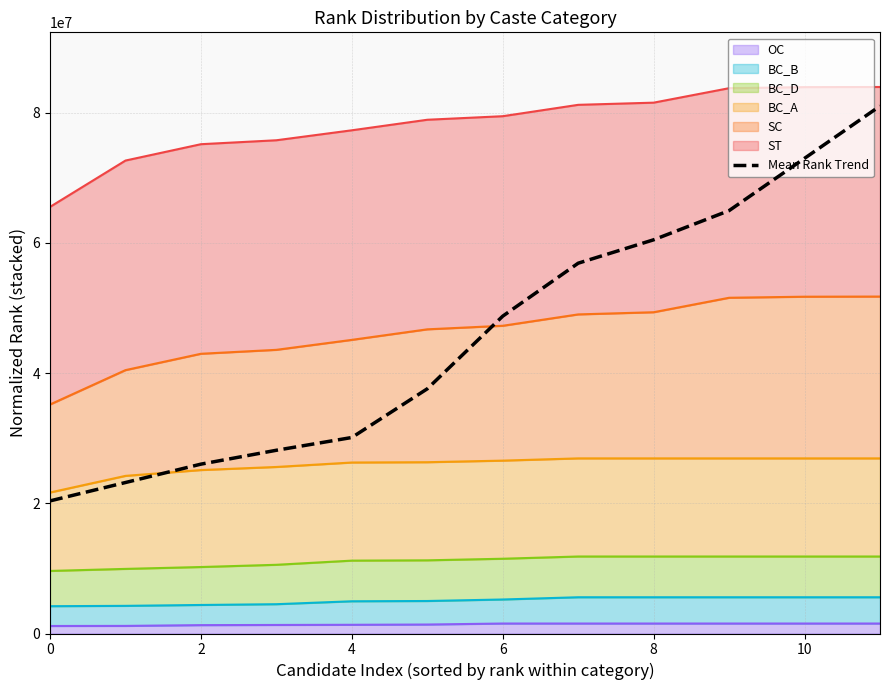

What is the difference between the second highest and second lowest values?

49797562.2